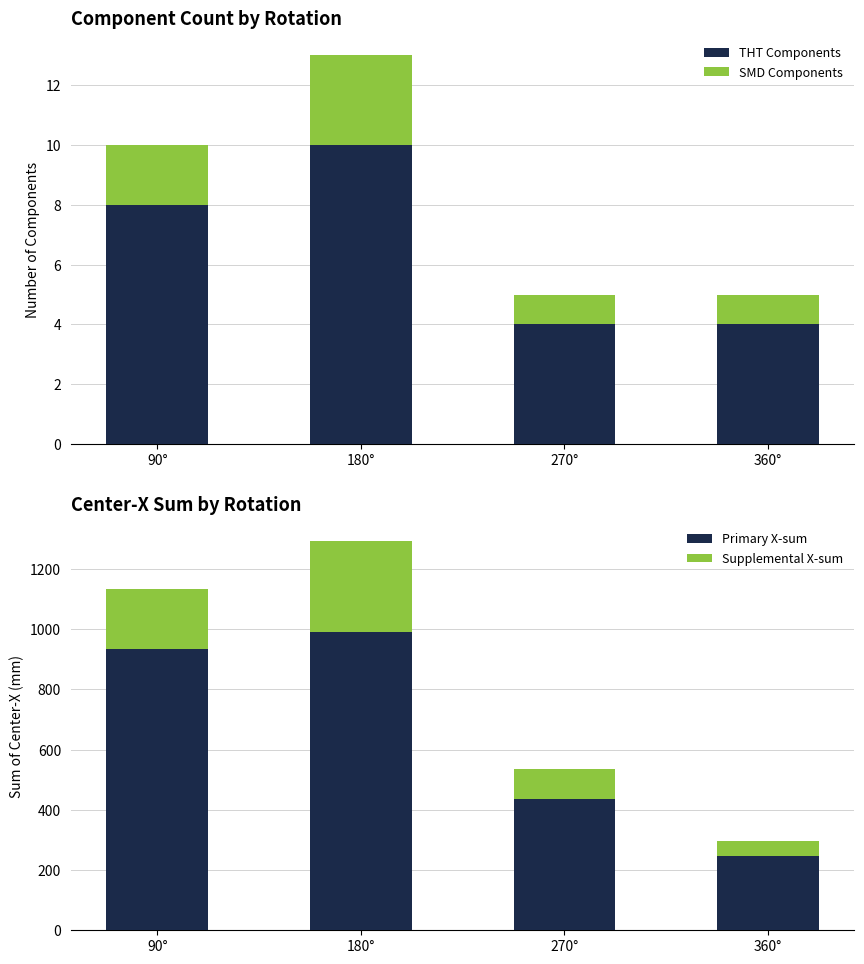

The Supplemental X-sum series shows 200.0 at 90°. True or false?

True